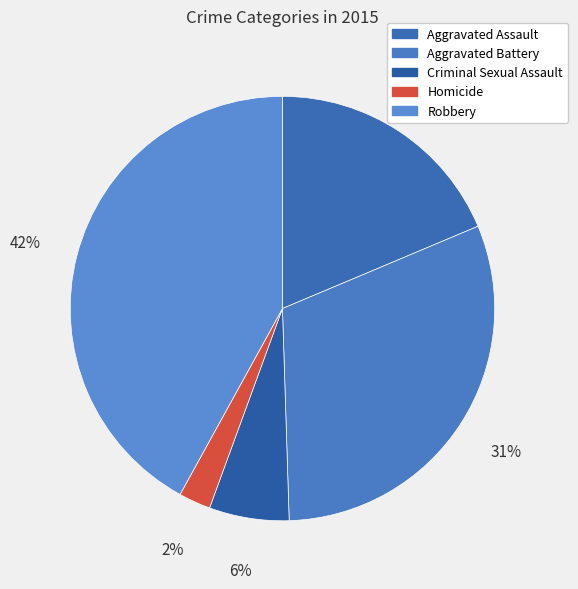

What percentage is NOT represented by Aggravated Battery?

69.2%